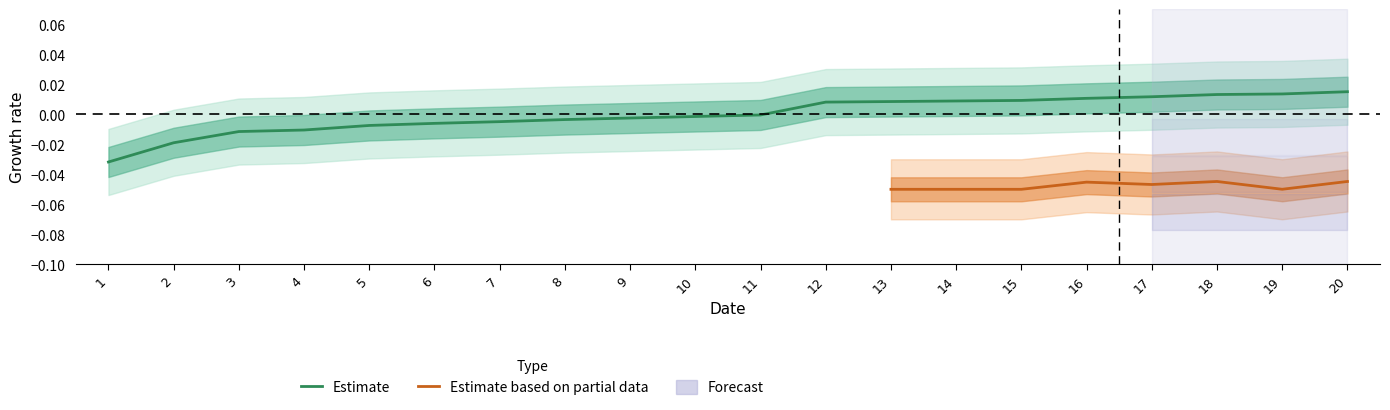

List the labels in order of value, smallest first.

1, 2, 3, 4, 5, 6, 7, 8, 9, 10, 11, 12, 13, 14, 15, 16, 17, 18, 19, 20